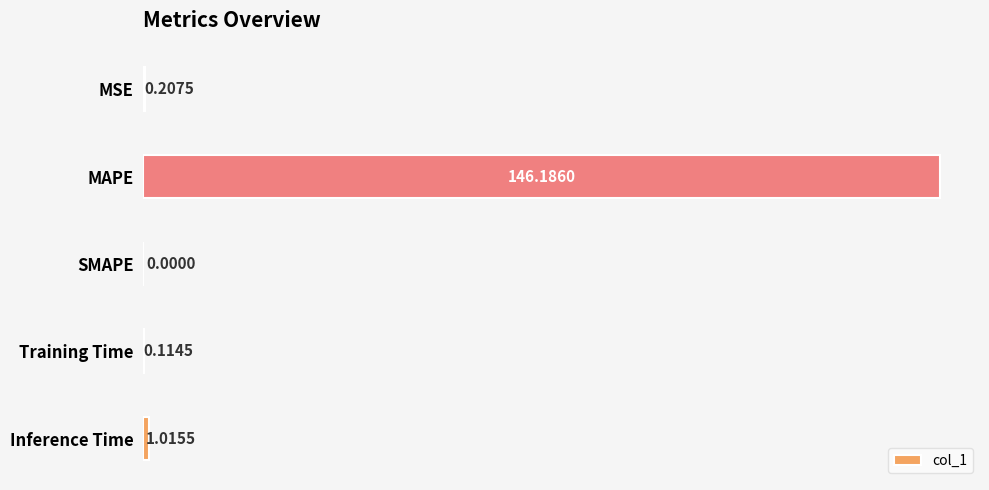

Between MAPE and Inference Time, which is larger?

MAPE